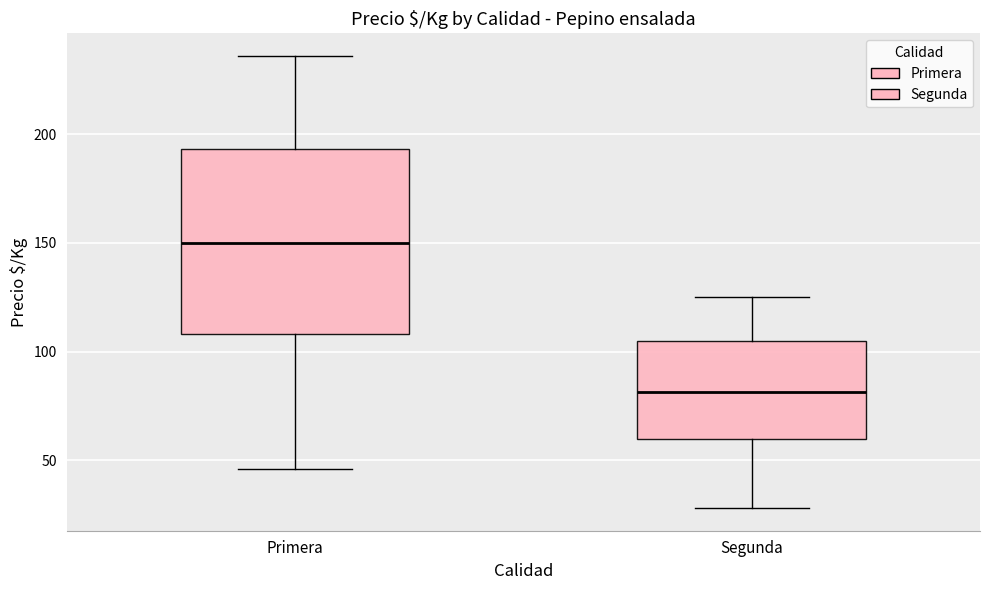

Where is the lower edge of the box for Primera on the y-axis? The values are not printed on the chart, so give them approximately, as read against the axis.

110